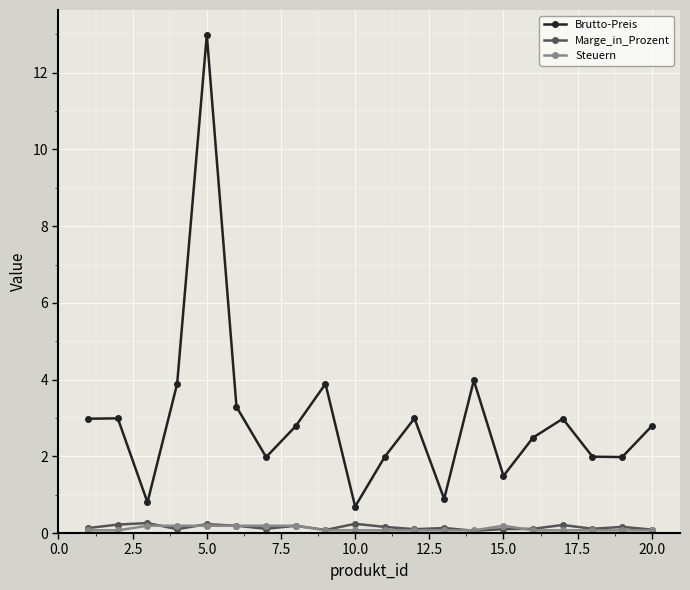

Does the chart have visible grid lines?

Yes